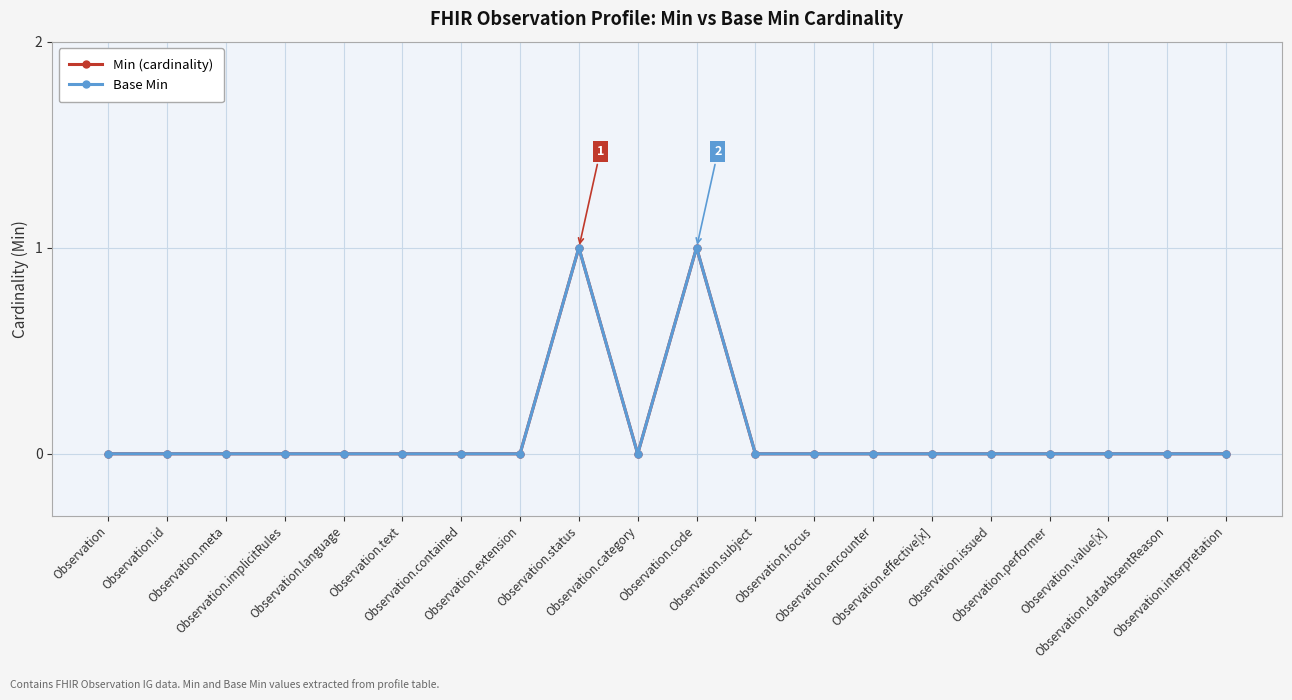

Which series has the largest total across all categories?

Min (cardinality)